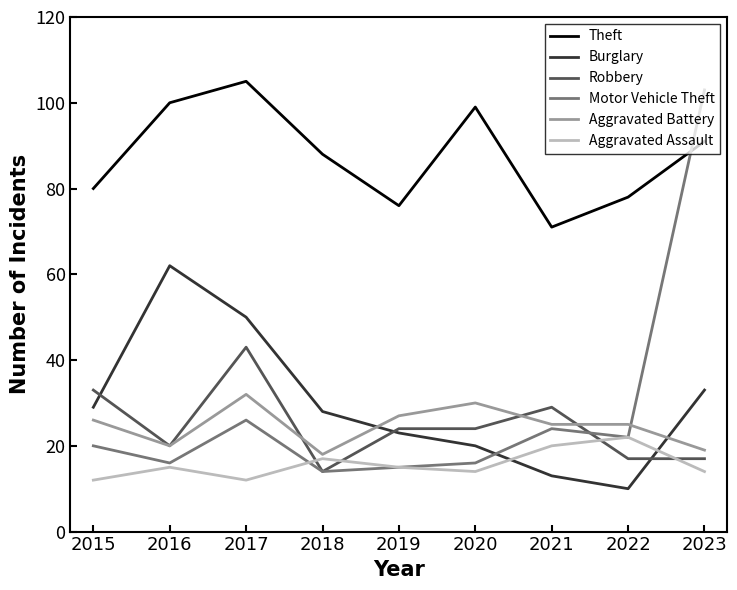

What are all the series names shown in the legend?

Theft, Burglary, Robbery, Motor Vehicle Theft, Aggravated Battery, Aggravated Assault